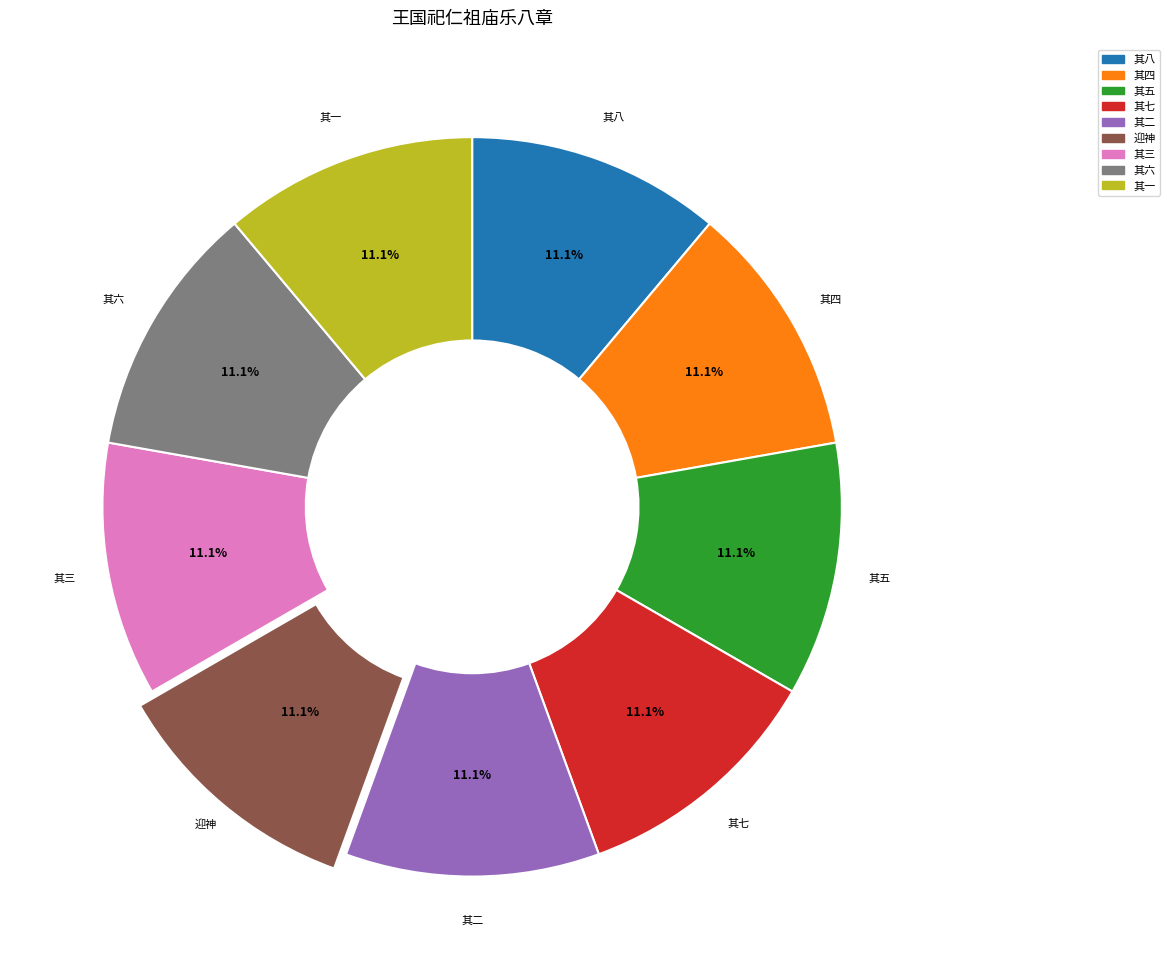

Combined, what portion of the pie is 其四 and 其七?

22.2%